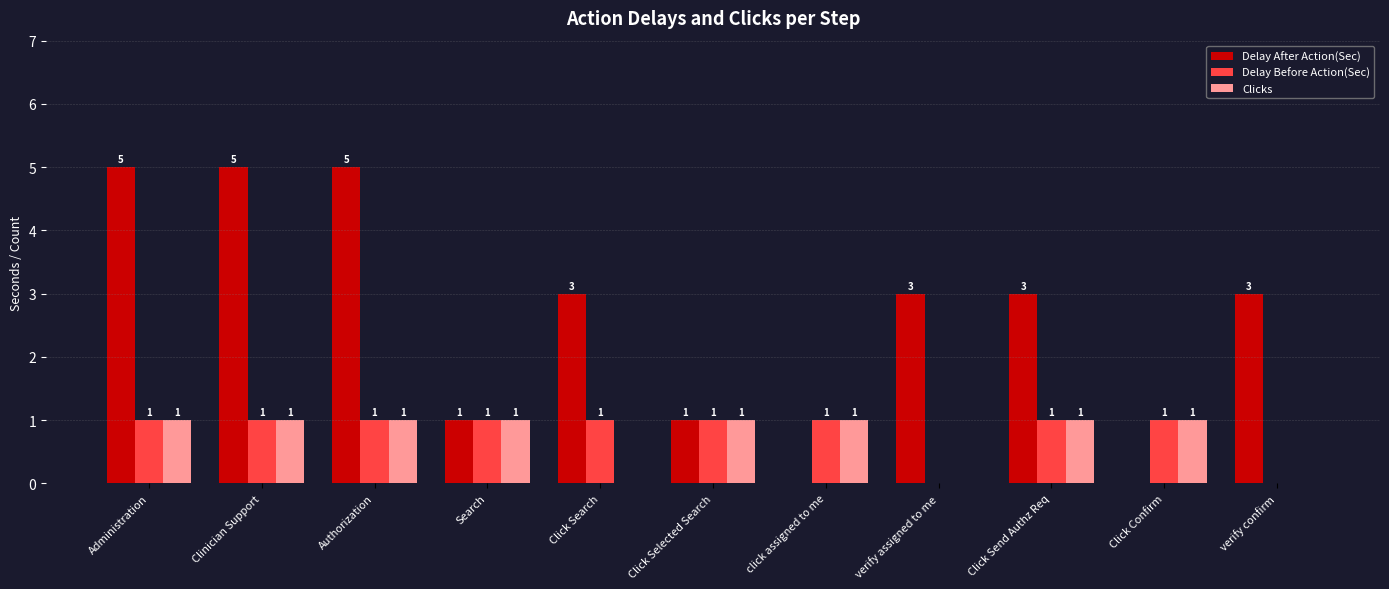

How many values in Delay Before Action(Sec) are above zero?

9